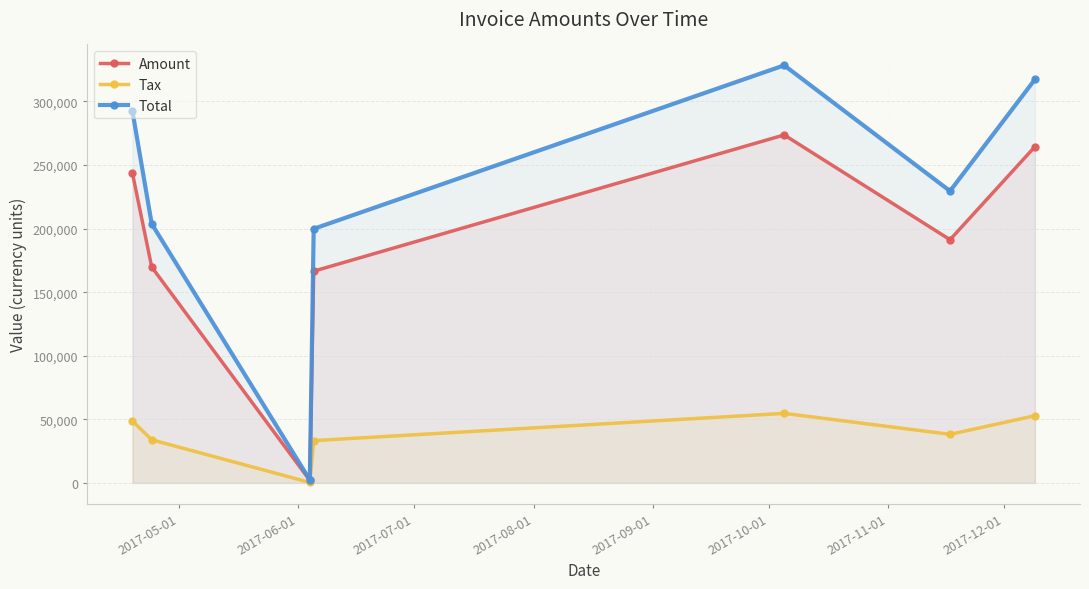

List the series in order of their peak value, highest first.

Total, Amount, Tax